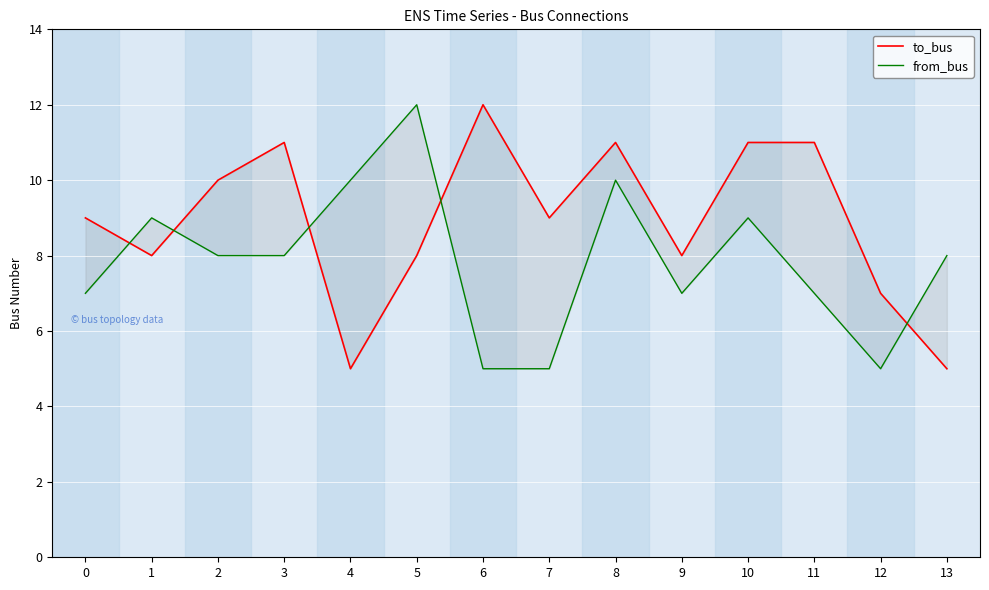

After their last crossing, which series has the higher values: from_bus or to_bus?

from_bus